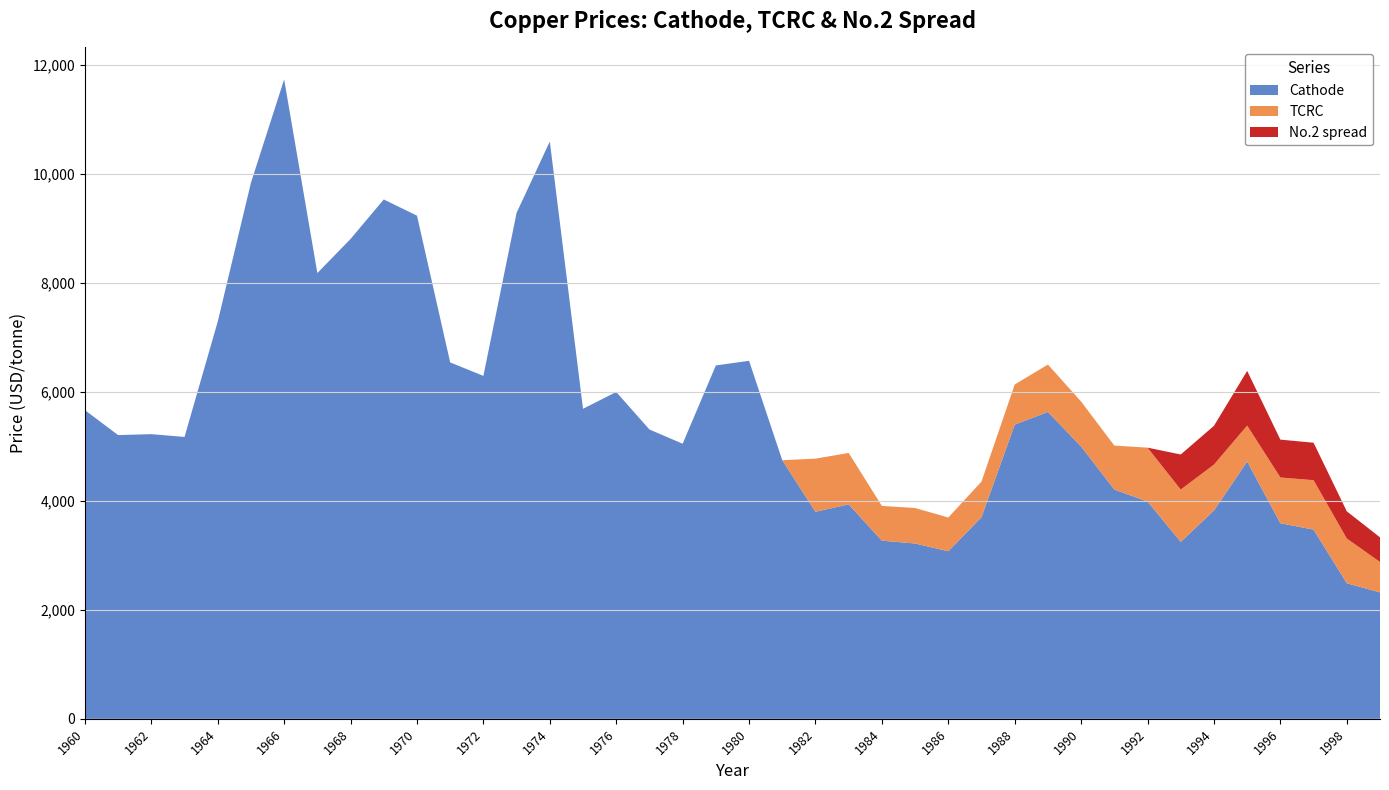

Reading right to left, list all the values displayed in this chart.

Cathode: 1999=2318.0	1998=2487.0	1997=3470.1	1996=3586.9	1995=4718.8	1994=3821.5	1993=3245.0	1992=3985.9	1991=4204.3	1990=4993.2	1989=5627.8	1988=5395.4	1987=3697.3	1986=3073.1	1985=3215.7	1984=3266.8	1983=3933.2	1982=3797.2	1981=4742.9	1980=6565.9	1979=6480.7	1978=5045.2	1977=5306.1	1976=5994.3	1975=5685.8	1974=10588.1	1973=9280.4	1972=6289.8	1971=6536.2	1970=9228.0	1969=9525.0	1968=8800.9	1967=8175.4	1966=11726.7	1965=9831.1	1964=7284.6	1963=5169.9	1962=5221.0	1961=5203.6	1960=5661.5
TCRC: 1999=558.0	1998=820.3	1997=906.4	1996=839.2	1995=659.2	1994=841.3	1993=959.2	1992=987.5	1991=807.1	1990=825.1	1989=869.6	1988=735.8	1987=654.3	1986=619.1	1985=650.5	1984=637.6	1983=943.2	1982=974.4	1981=0.0	1980=0.0	1979=0.0	1978=0.0	1977=0.0	1976=0.0	1975=0.0	1974=0.0	1973=0.0	1972=0.0	1971=0.0	1970=0.0	1969=0.0	1968=0.0	1967=0.0	1966=0.0	1965=0.0	1964=0.0	1963=0.0	1962=0.0	1961=0.0	1960=0.0
No.2 spread: 1999=452.2	1998=498.1	1997=686.9	1996=694.3	1995=1003.2	1994=710.6	1993=643.4	1992=0.0	1991=0.0	1990=0.0	1989=0.0	1988=0.0	1987=0.0	1986=0.0	1985=0.0	1984=0.0	1983=0.0	1982=0.0	1981=0.0	1980=0.0	1979=0.0	1978=0.0	1977=0.0	1976=0.0	1975=0.0	1974=0.0	1973=0.0	1972=0.0	1971=0.0	1970=0.0	1969=0.0	1968=0.0	1967=0.0	1966=0.0	1965=0.0	1964=0.0	1963=0.0	1962=0.0	1961=0.0	1960=0.0